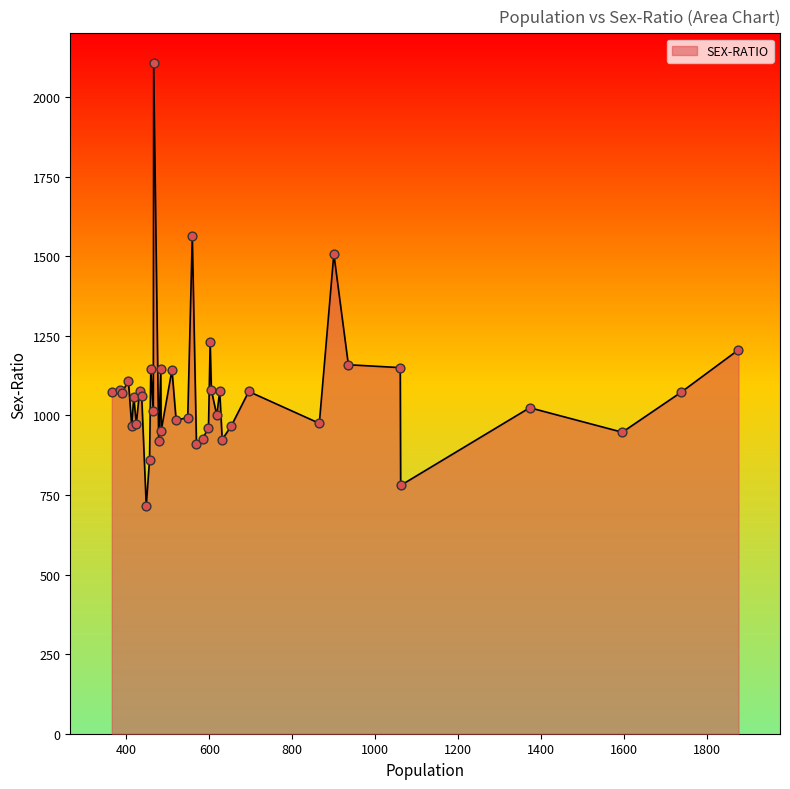

What is the difference between the maximum and minimum values?

1391